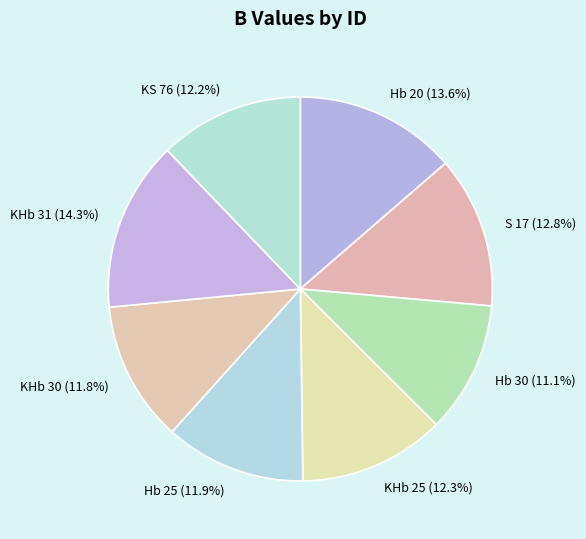

Is KHb 25 the majority of the pie?

No